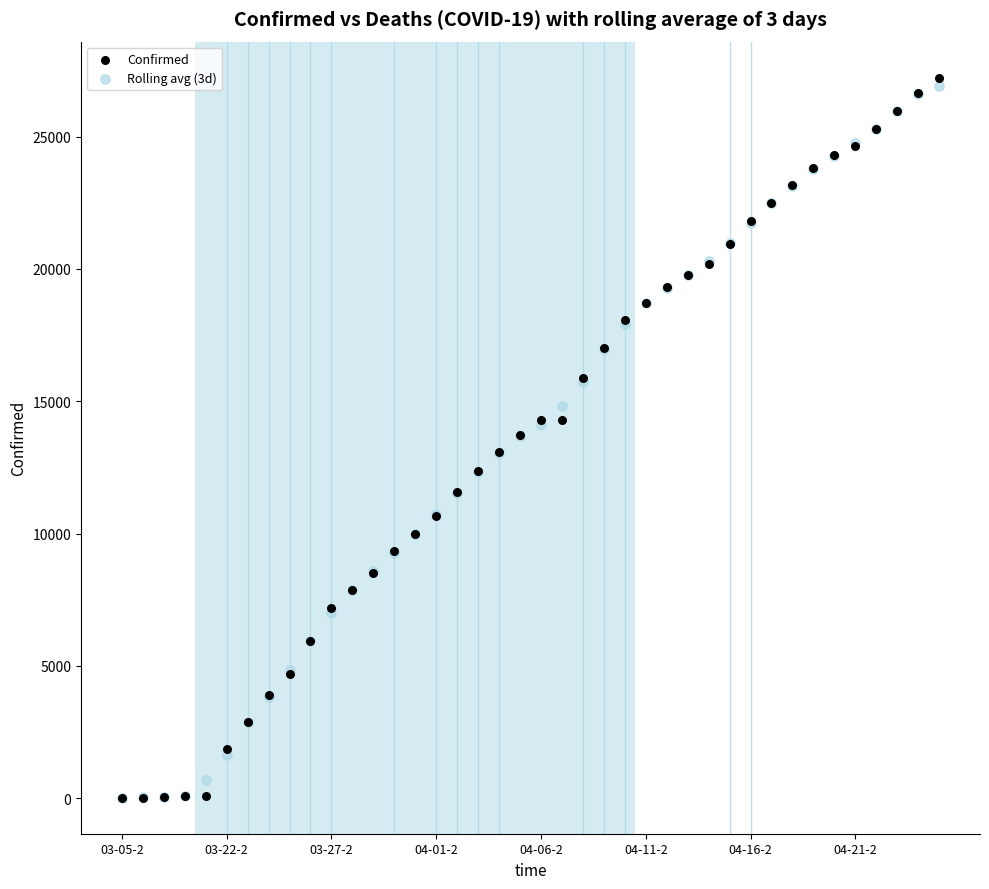

Which series has the widest spread of Y values?

Confirmed